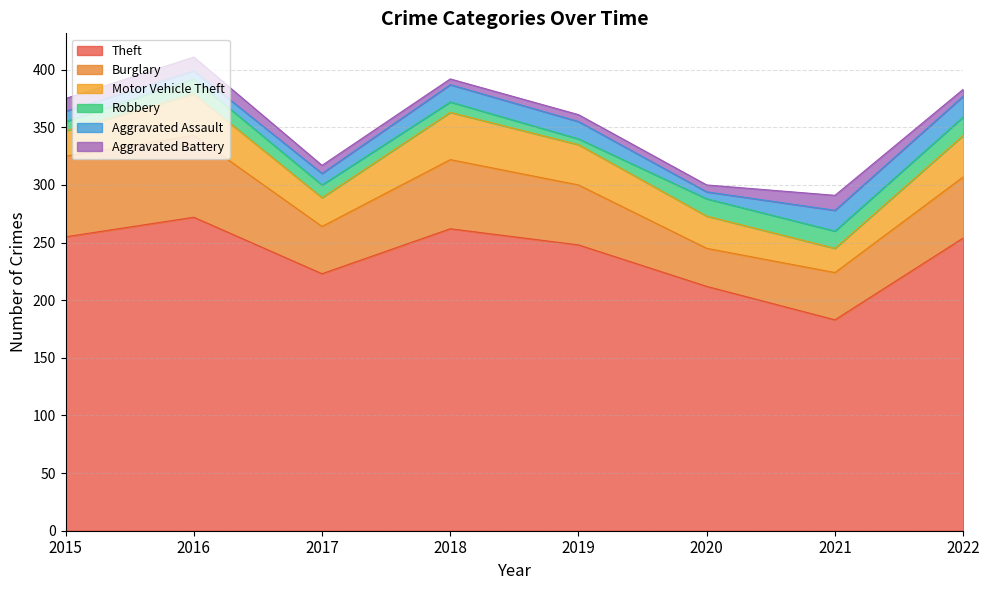

Reading left to right, extract all data points from this chart.

Theft: 2015=255	2016=272	2017=223	2018=262	2019=248	2020=212	2021=183	2022=254
Burglary: 2015=70	2016=71	2017=41	2018=60	2019=52	2020=33	2021=41	2022=53
Motor Vehicle Theft: 2015=22	2016=36	2017=25	2018=41	2019=35	2020=28	2021=21	2022=36
Robbery: 2015=8	2016=13	2017=11	2018=9	2019=5	2020=15	2021=15	2022=16
Aggravated Assault: 2015=9	2016=7	2017=10	2018=15	2019=15	2020=6	2021=18	2022=18
Aggravated Battery: 2015=11	2016=12	2017=7	2018=5	2019=6	2020=6	2021=13	2022=6